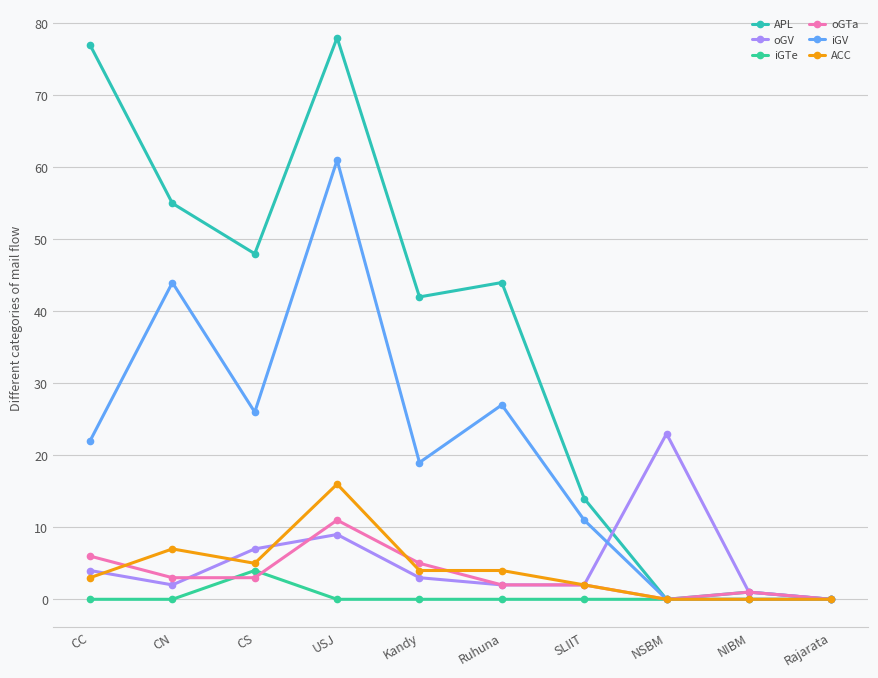

True or false: ACC and iGTe intersect in this chart.

False